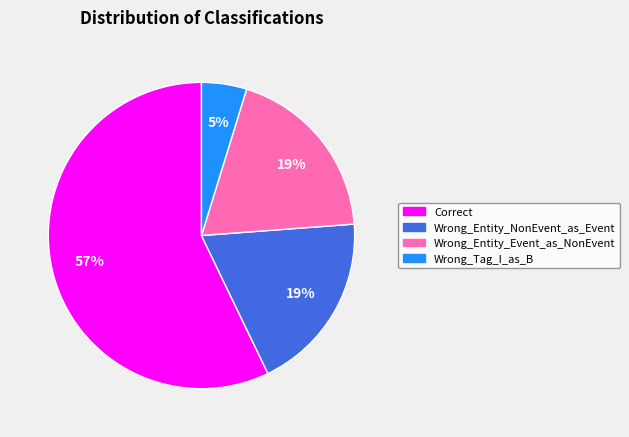

Which slice represents more than half of the pie?

Correct